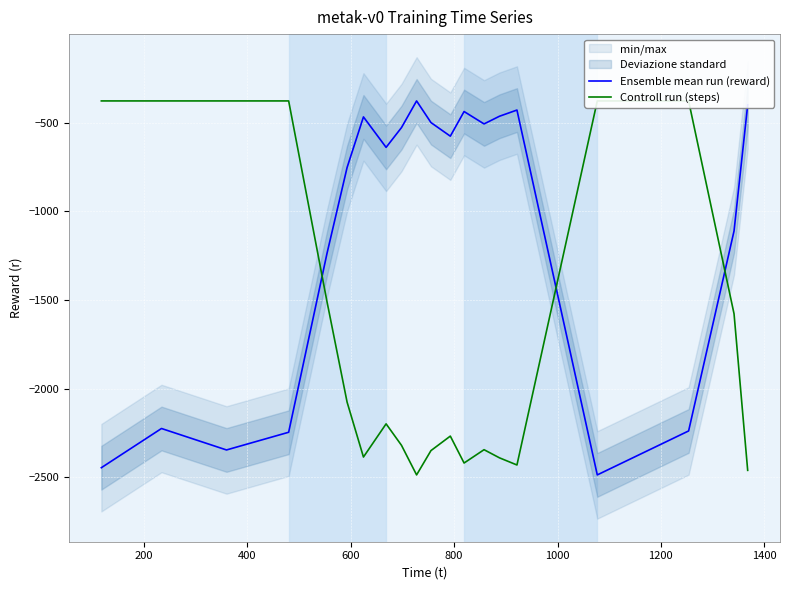

What is the difference between the second highest and minimum values in the Ensemble mean run (reward) series?

2085.6